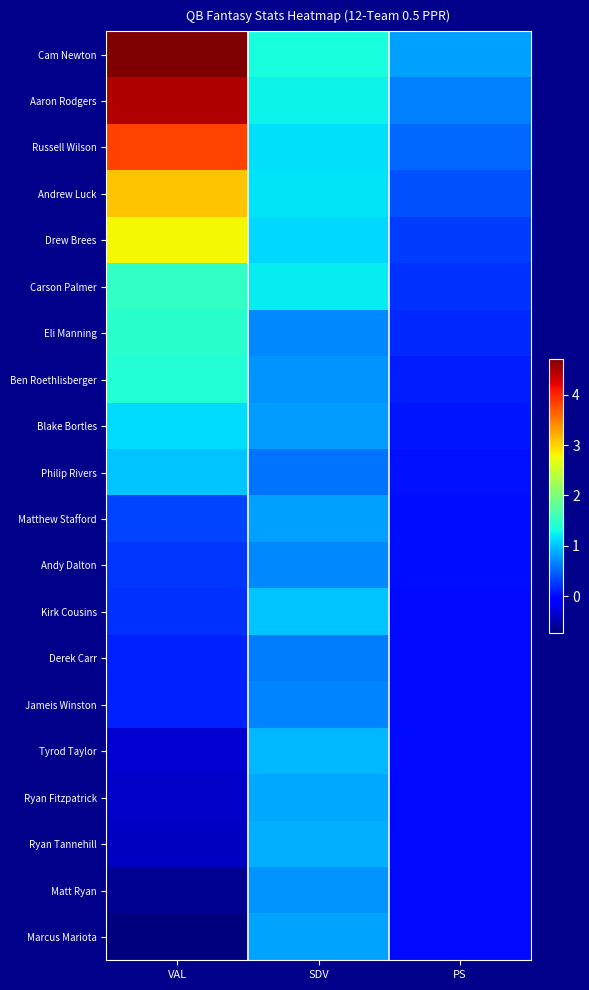

What is the spread (max minus min) of values at SDV?

0.8